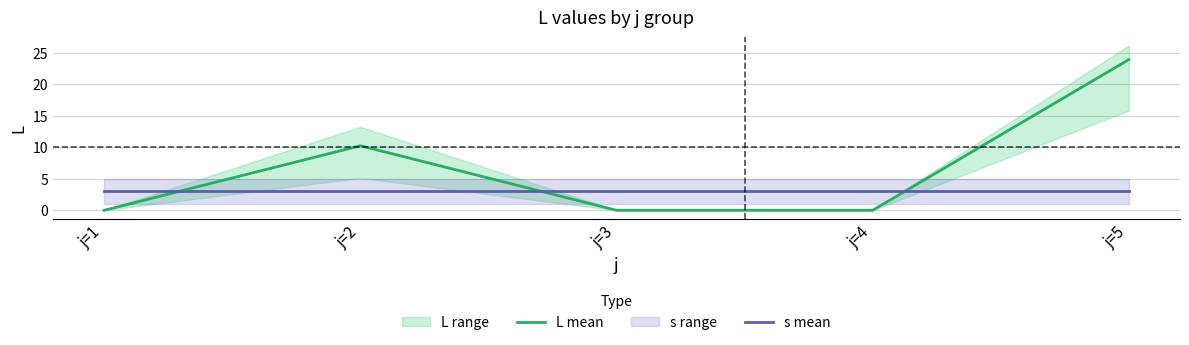

Which series has the largest range (max minus min)?

L mean